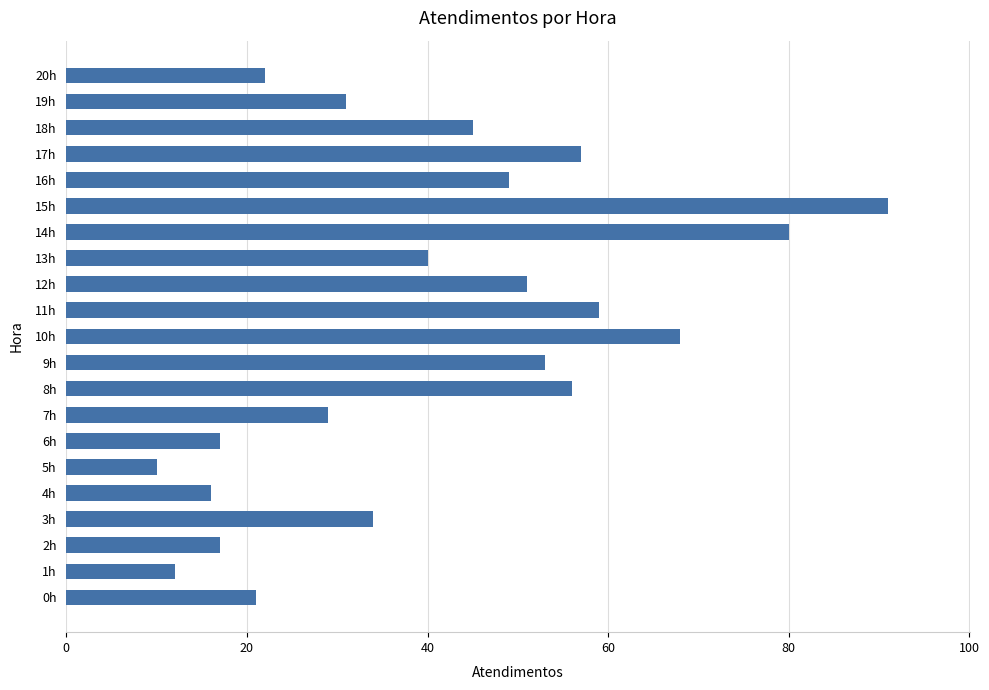

At which category does the chart reach its peak across all series?

15h